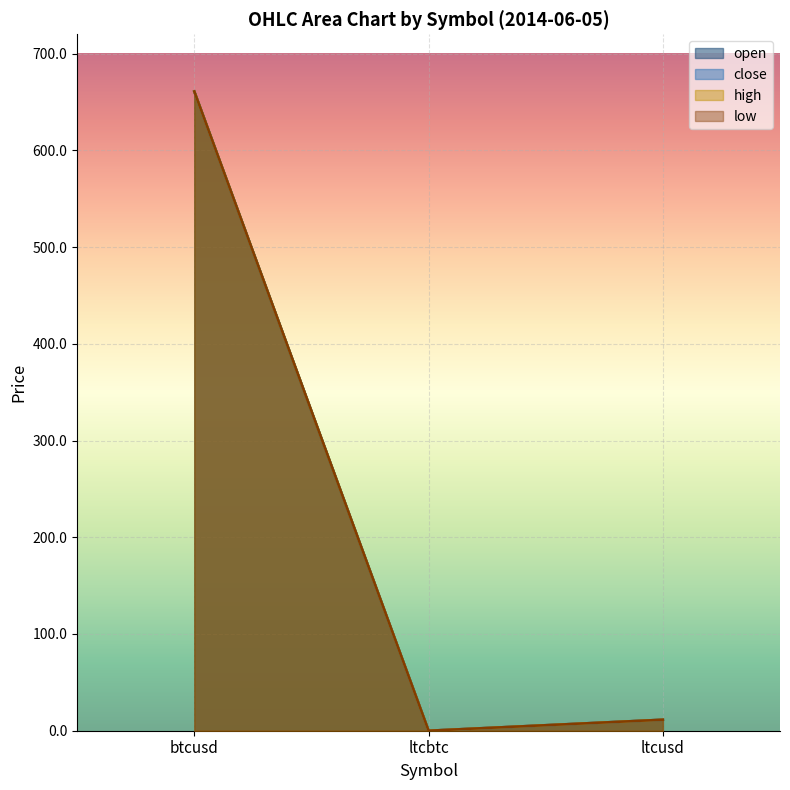

Which label corresponds to the smallest value in the chart?

ltcbtc